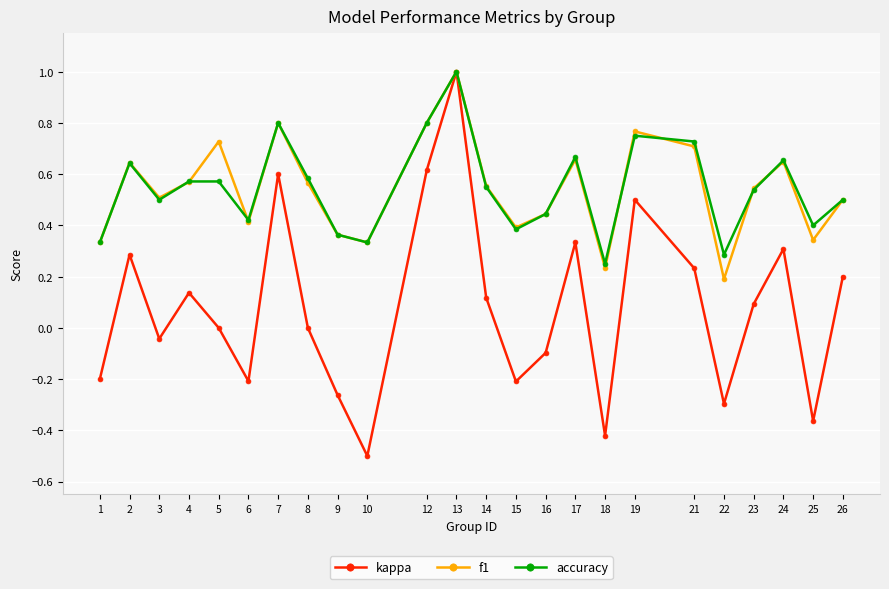

The value of accuracy at 6 is 0.6. True or false?

False